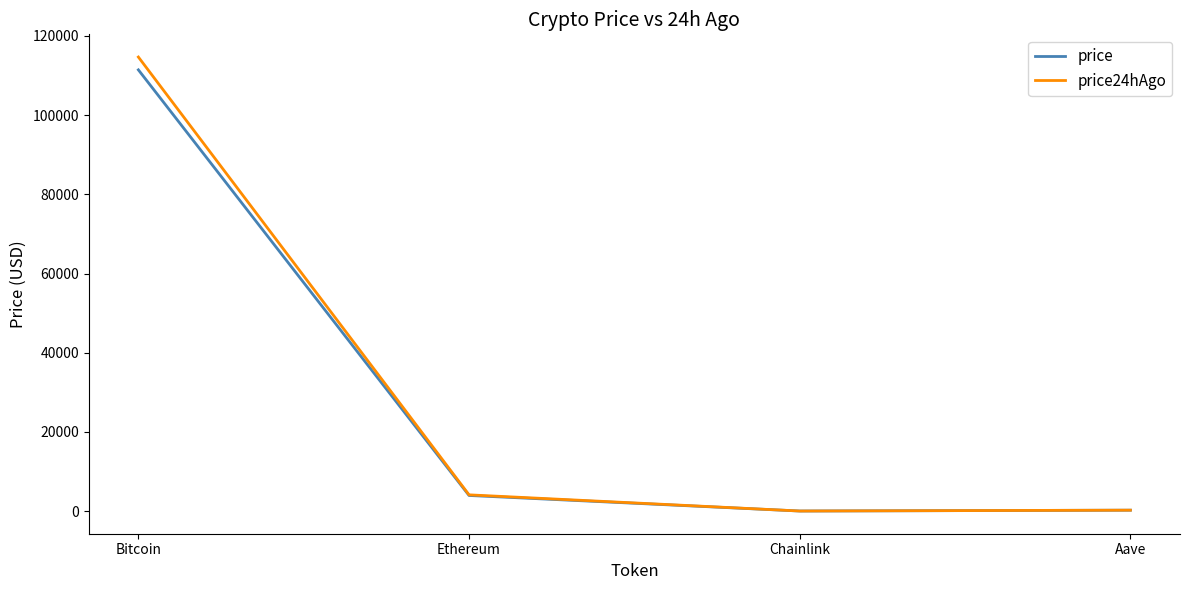

At how many categories does at least one series exceed 32634?

1